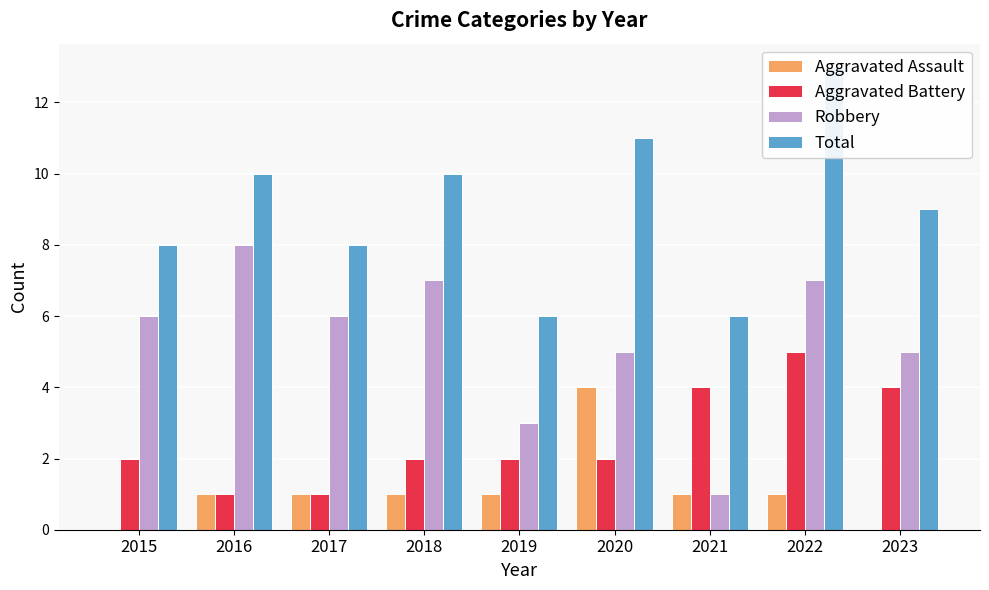

The Aggravated Battery series shows 2 at 2015. True or false?

True